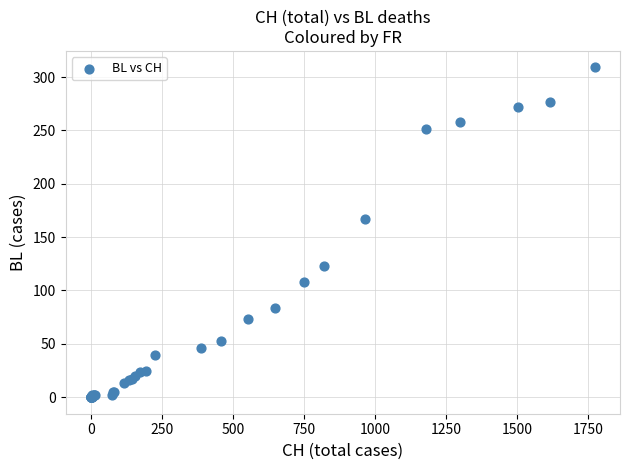

What Y value in the scatter plot is closest to 154?

167